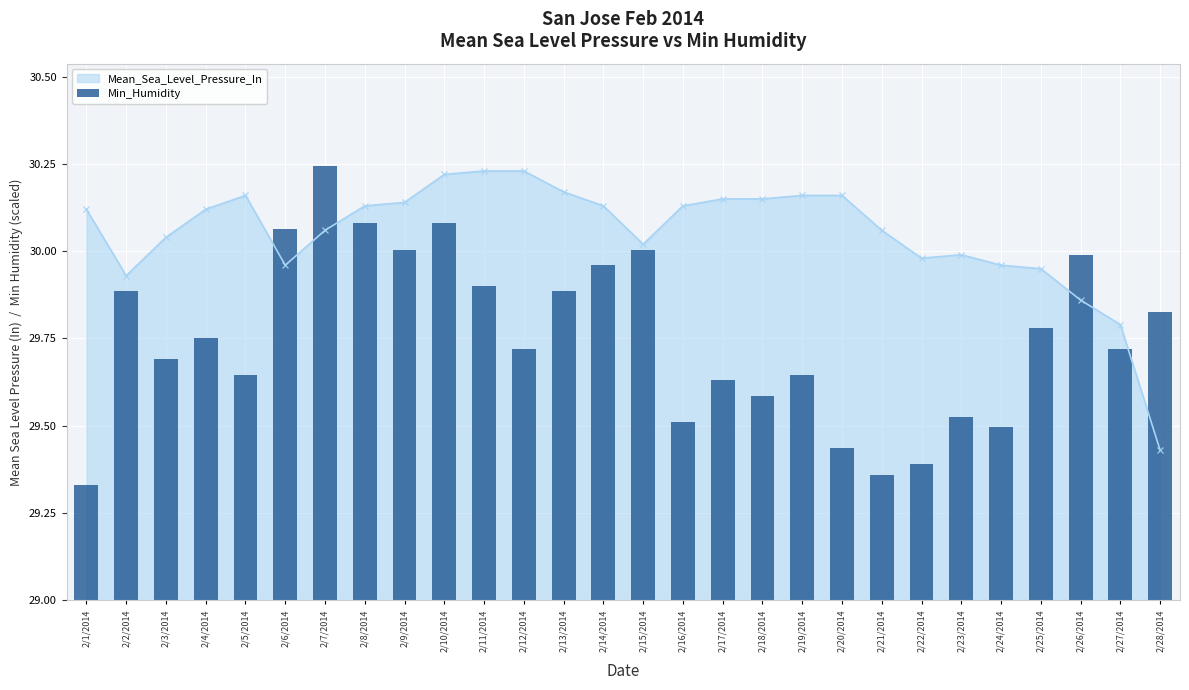

The value at 2/14/2014 is 19.2. True or false?

True